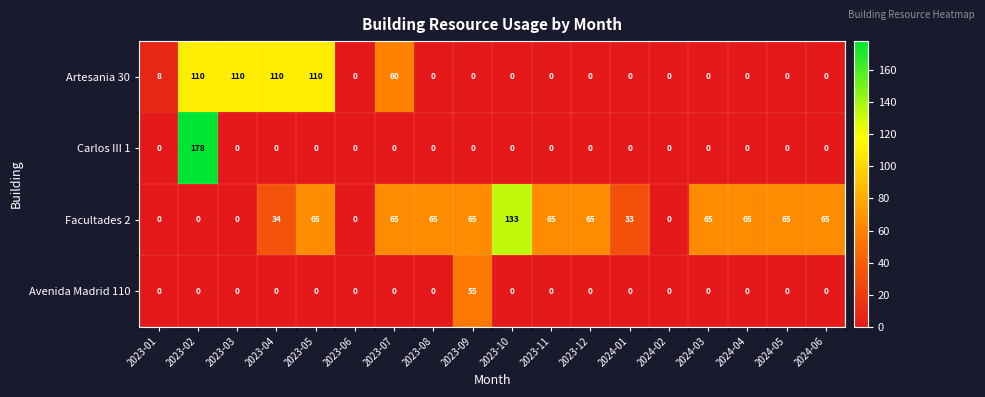

Rank the series by their average value, from lowest to highest.

Avenida Madrid 110, Carlos III 1, Artesania 30, Facultades 2